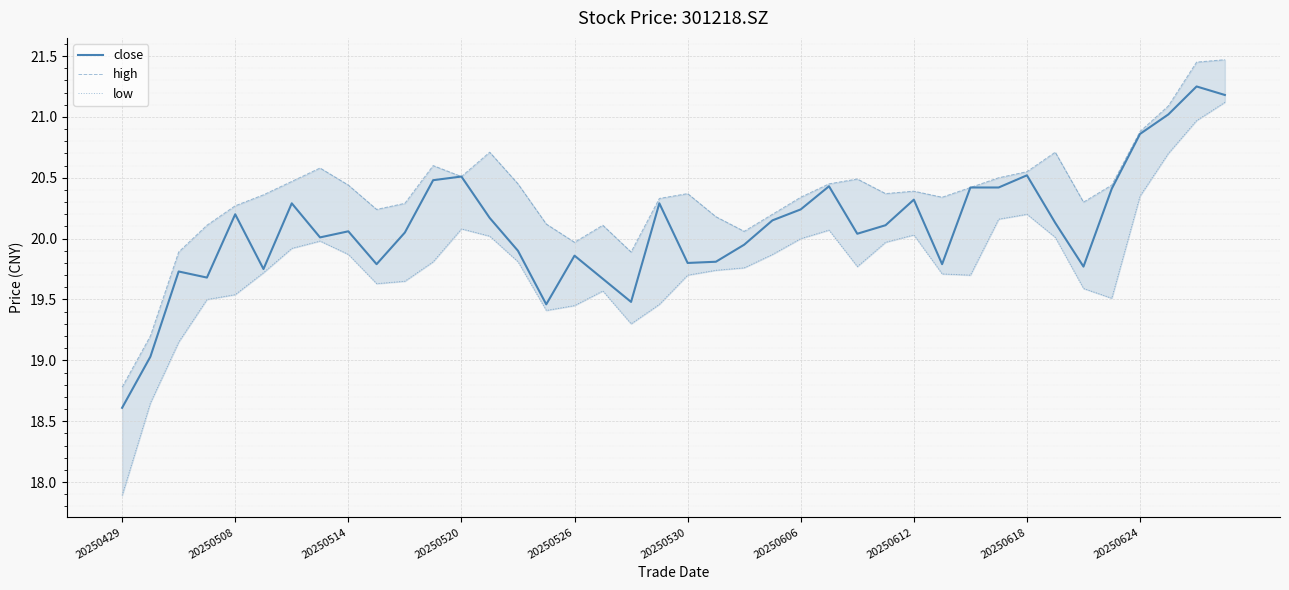

True or false: high and low cross at least once.

False